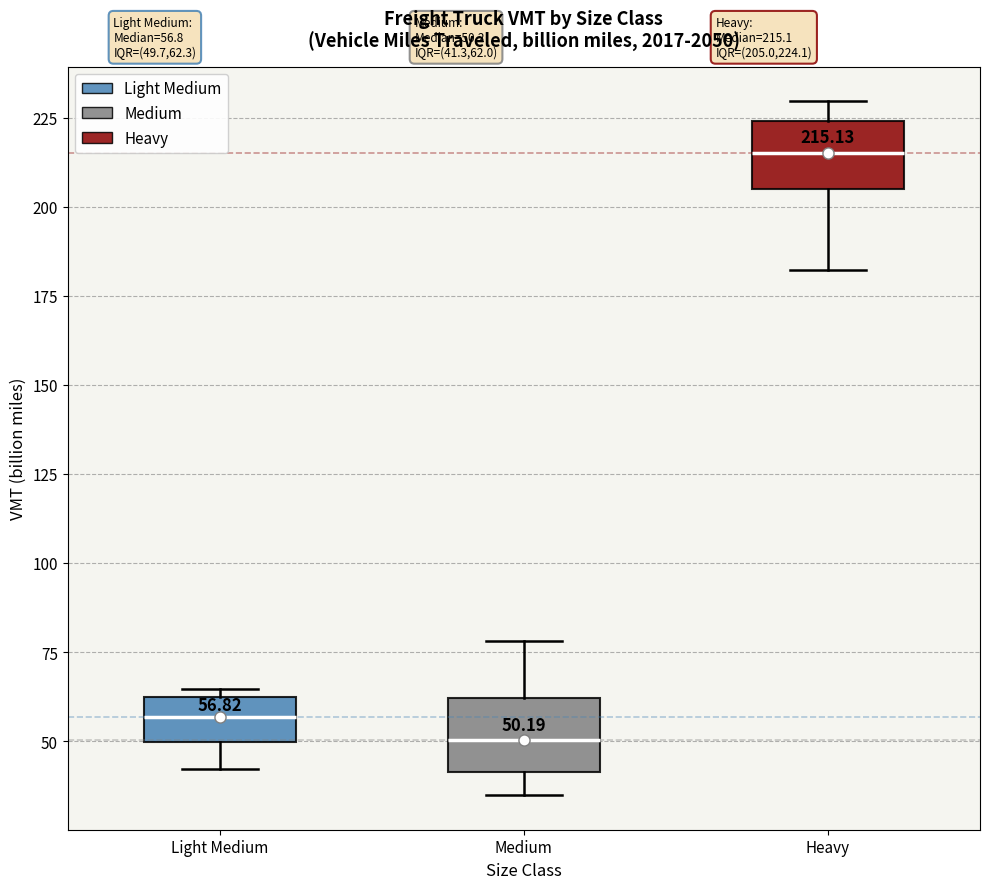

Which box's median line is the highest?

Heavy